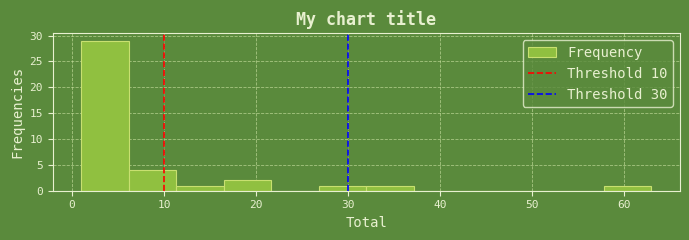

Reading left to right, list every bar in this chart as the range it spans on the x-axis followed by its height. Neither the bar edges nor the heights are printed on the chart, so give them approximately, as read against the axes.

1 to 6: 29
6 to 11: 4
11 to 17: 1
17 to 22: 2
22 to 27: 0
27 to 32: 1
32 to 37: 1
37 to 42: 0
42 to 48: 0
48 to 53: 0
53 to 58: 0
58 to 63: 1